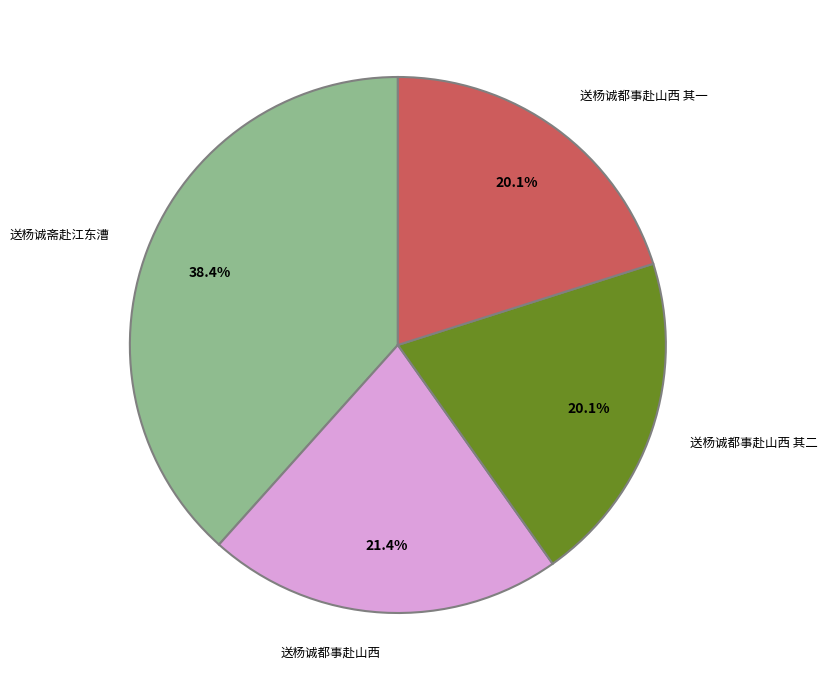

Is there any slice that represents more than half of the pie?

No